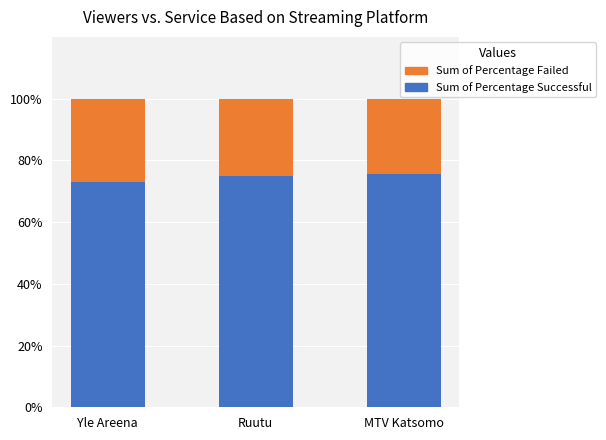

What is the total value across all series at MTV Katsomo?

100.0